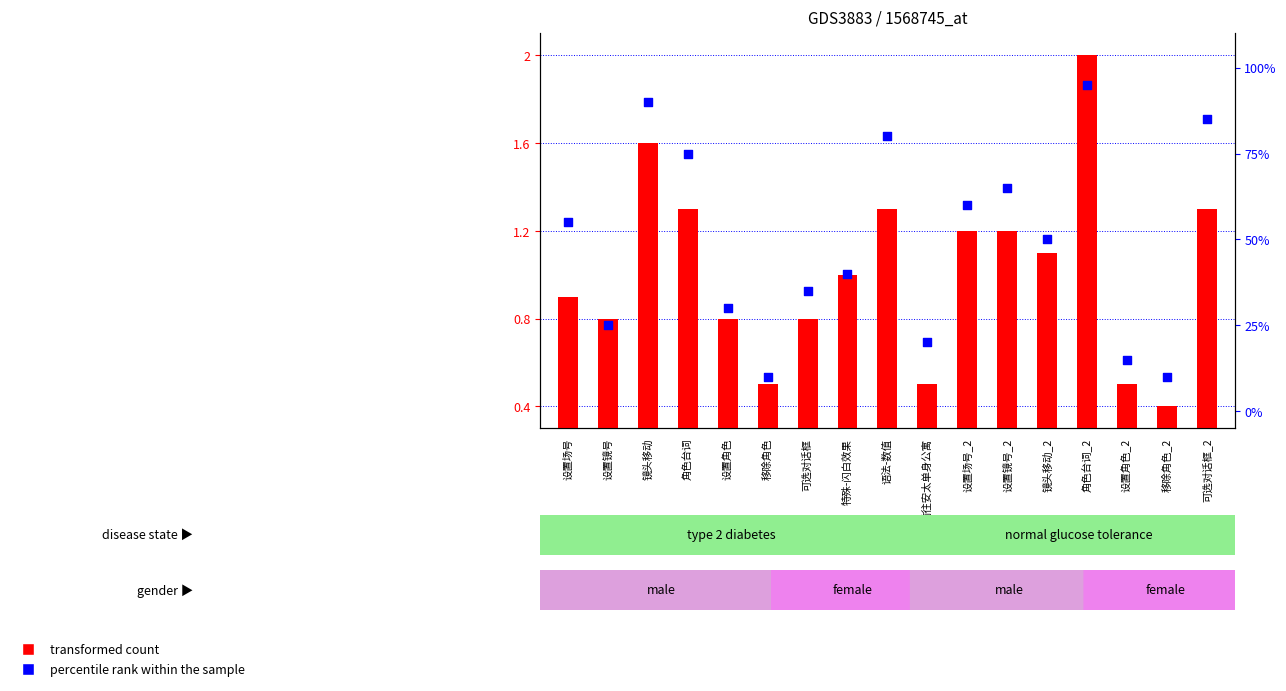

Is the value of percentile rank within the sample at 设置场号 greater than the value of transformed count at 镜头移动_2?

Yes